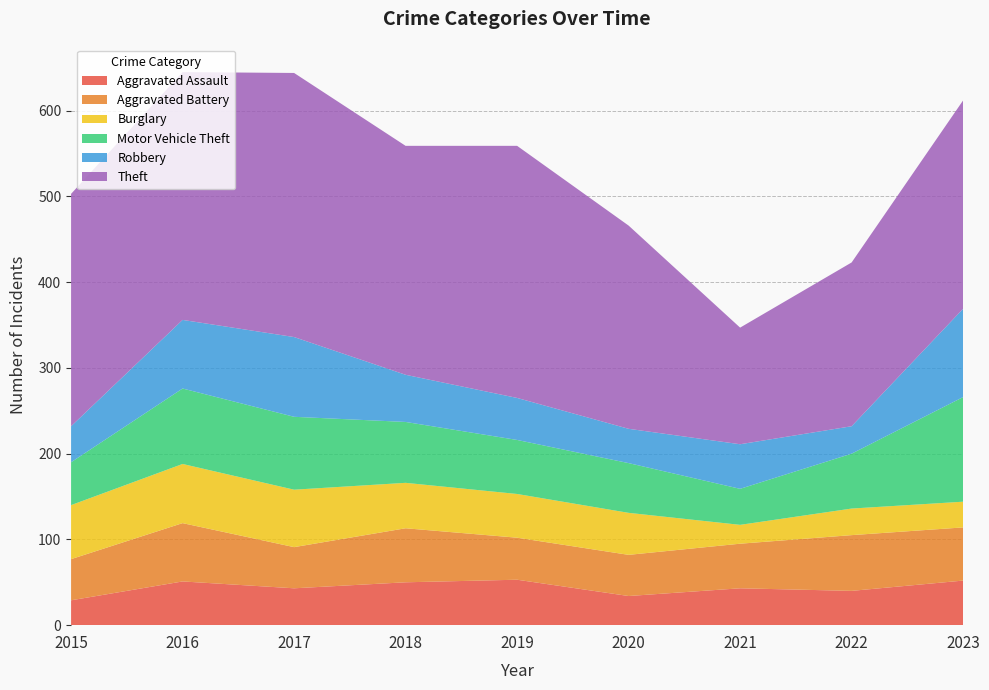

Reading left to right, extract all data points from this chart.

Aggravated Assault: 29	51	43	50	53	34	43	40	52
Aggravated Battery: 48	68	48	63	49	48	52	65	62
Burglary: 63	69	67	53	51	49	22	31	30
Motor Vehicle Theft: 50	88	85	71	63	58	42	64	122
Robbery: 42	80	93	55	49	40	52	32	103
Theft: 271	289	308	267	294	237	136	191	243